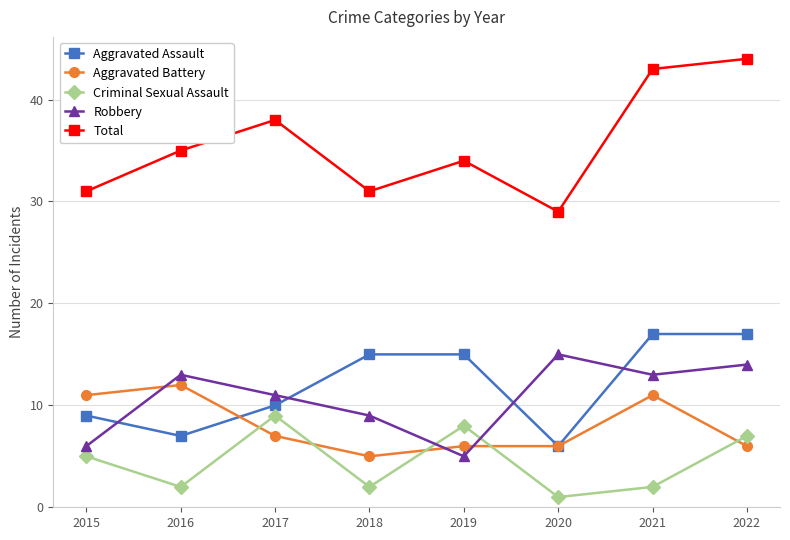

In Robbery, how many points are lower than both neighbors (excluding endpoints)?

2